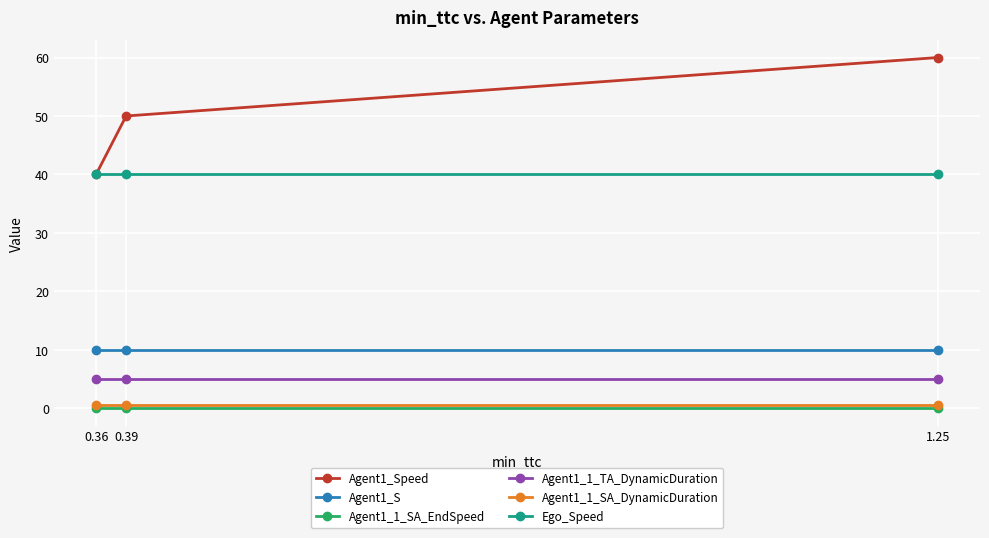

Reading left to right, what are all the values shown in this chart?

Agent1_Speed: 40.0	50.0	60.0
Agent1_S: 10.0	10.0	10.0
Agent1_1_SA_EndSpeed: 0.0	0.0	0.0
Agent1_1_TA_DynamicDuration: 5.0	5.0	5.0
Agent1_1_SA_DynamicDuration: 0.5	0.5	0.5
Ego_Speed: 40.0	40.0	40.0